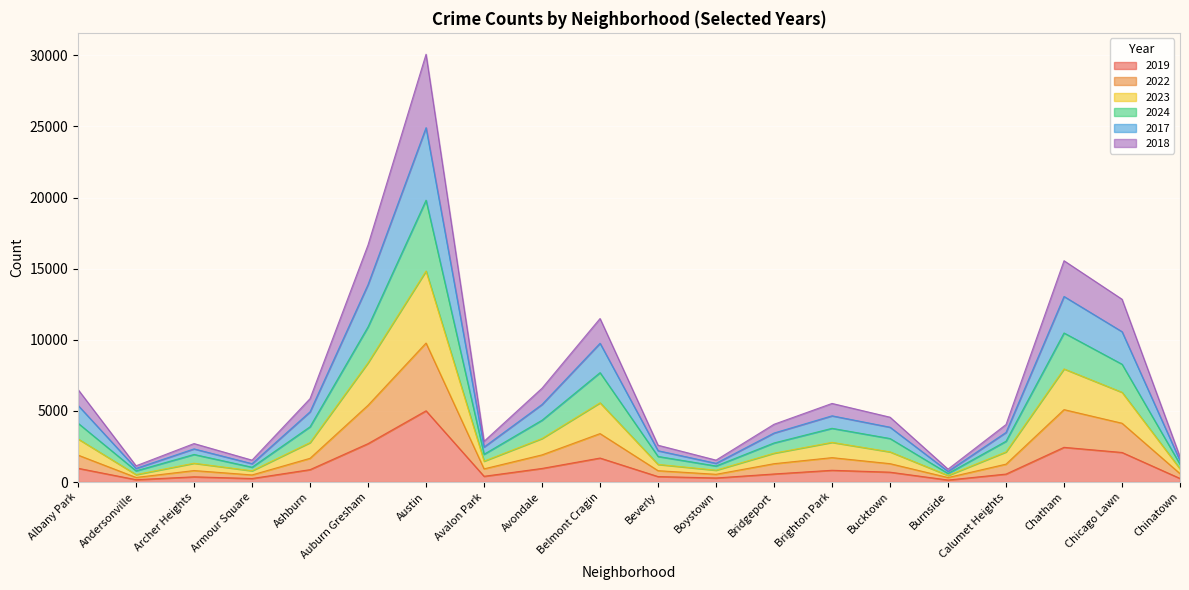

True or false: 2018 has more than 0 points higher than both neighbors.

True